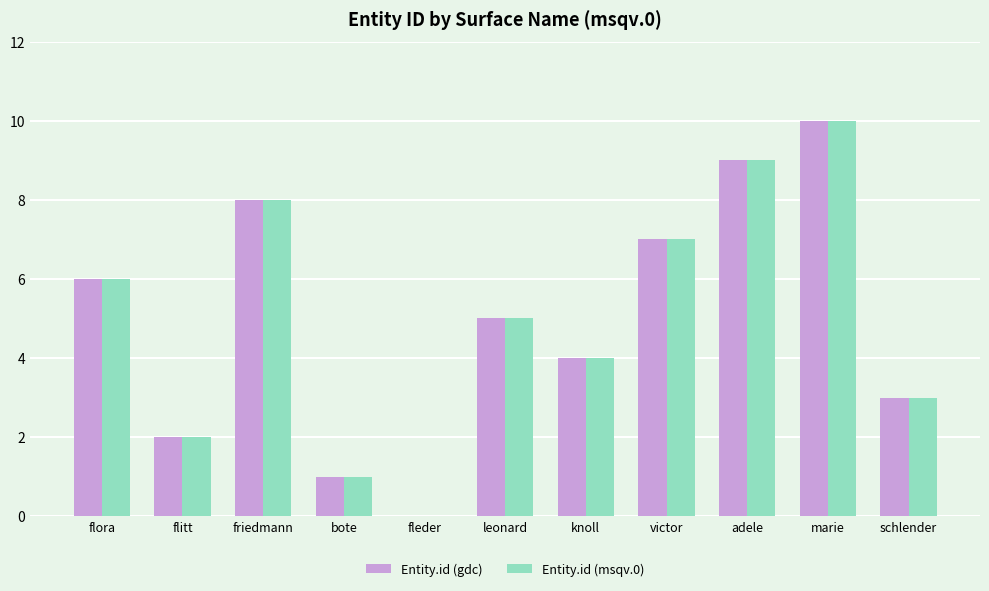

What is the total value across all series at flora?

12